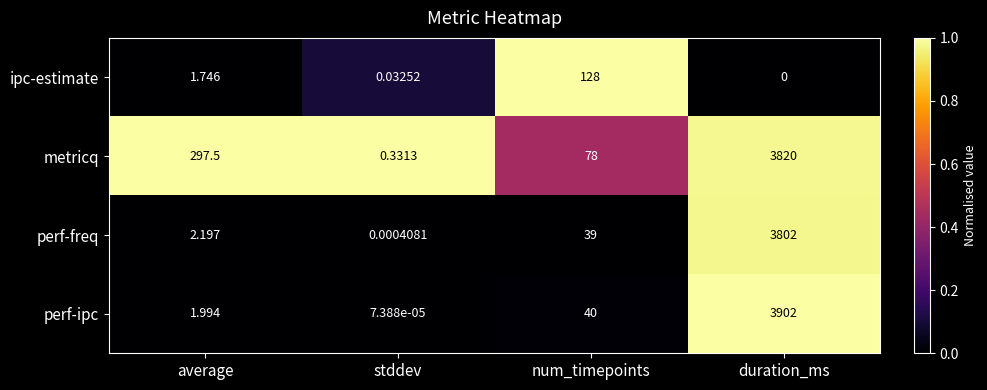

Where is ipc-estimate nearest to the value 64?

average